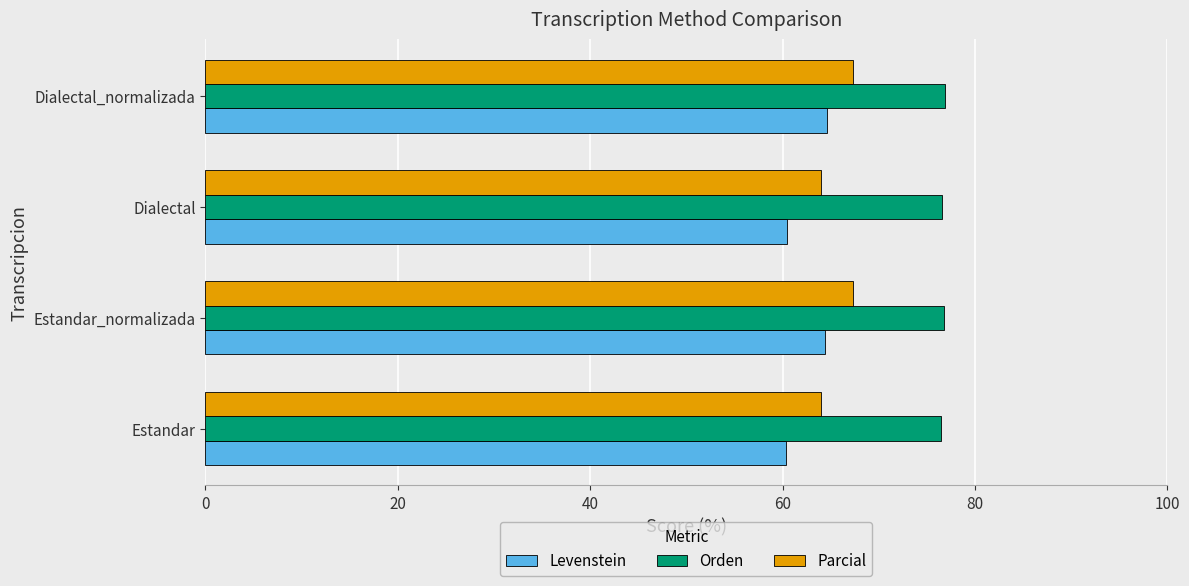

What is the spread (max minus min) of values at Estandar_normalizada?

12.3